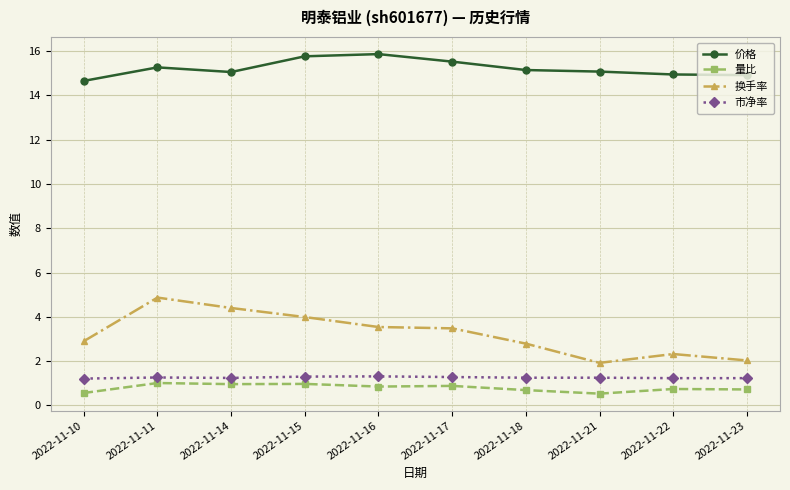

At how many categories does at least one series exceed 11?

10